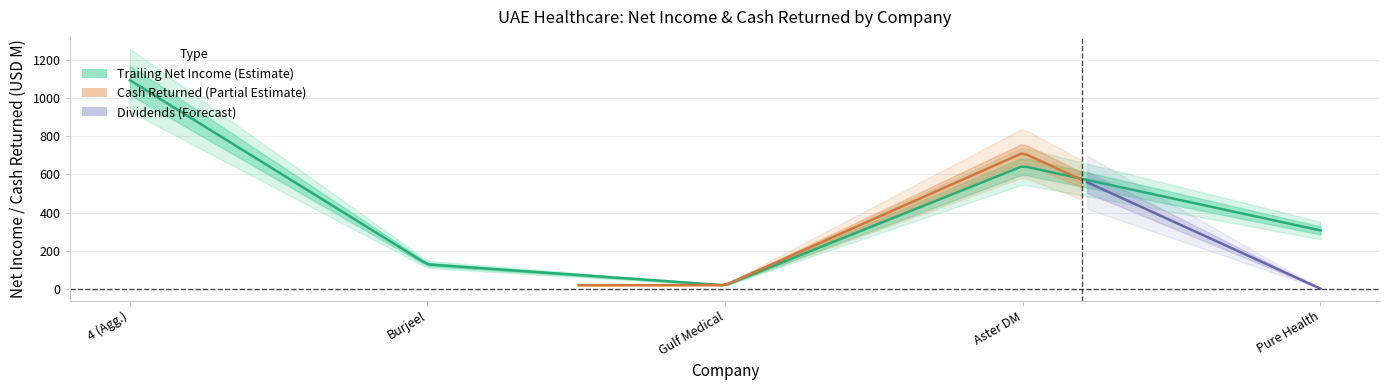

Does the chart display data point markers on the line(s)?

No